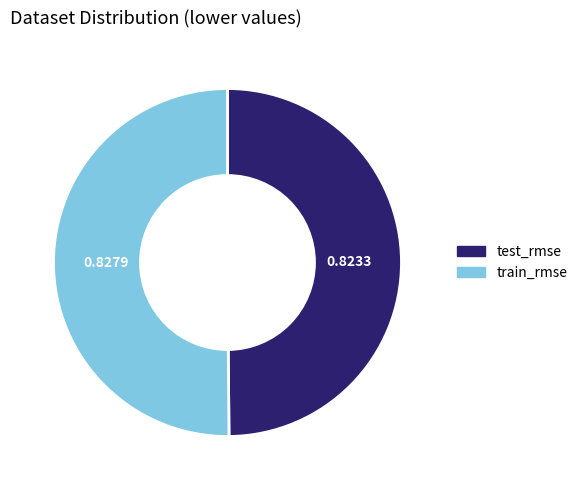

Is it true that train_rmse is 50% of the pie?

True